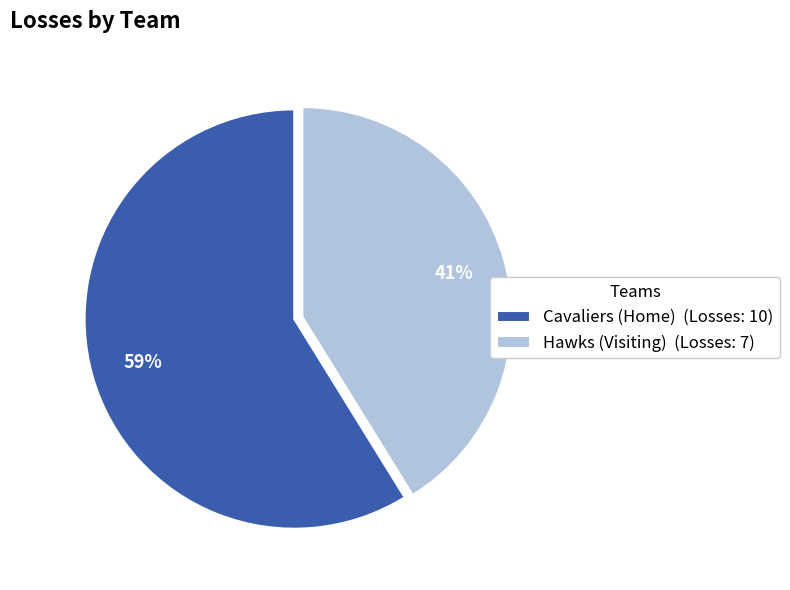

The Hawks (Visiting) slice represents 56% of the pie. True or false?

False